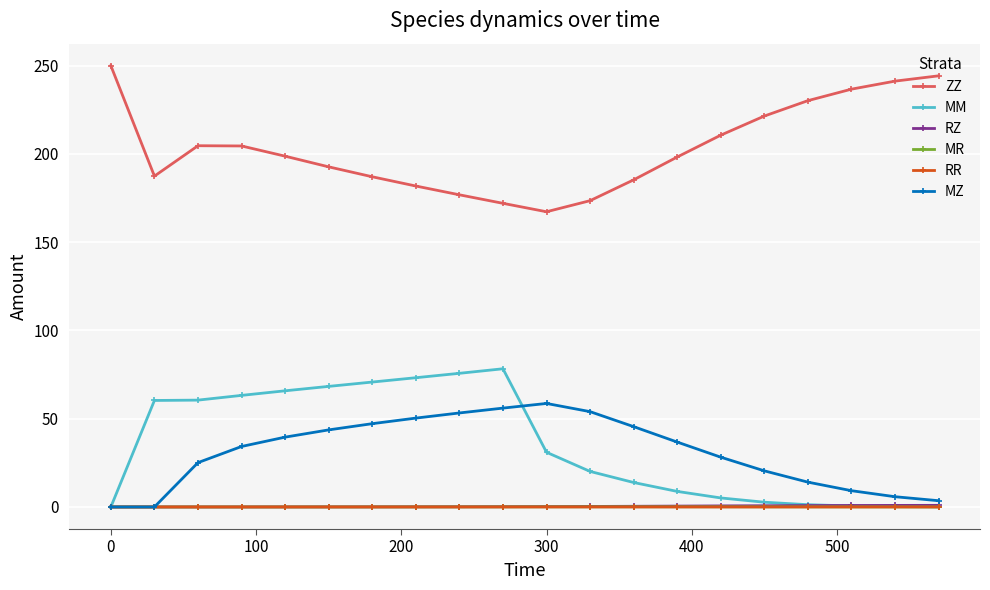

What are all the series names shown in the legend?

ZZ, MM, RZ, MR, RR, MZ